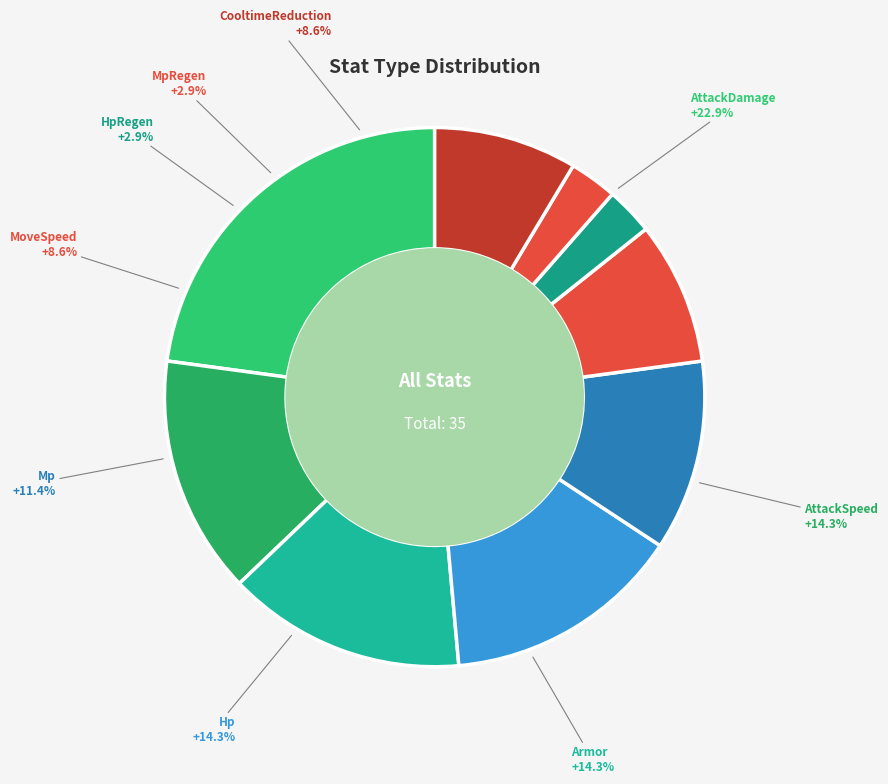

True or false: MoveSpeed accounts for 9% of the total.

True